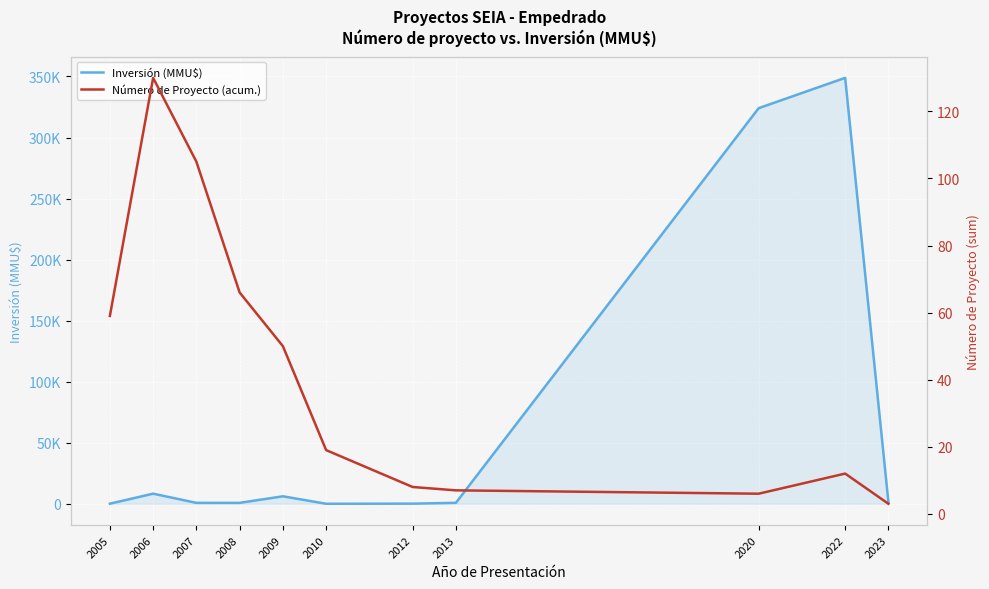

Reading left to right, transcribe all the data shown in this chart.

Inversión (MMU$): 72	8272	744	750	6122	0	100	755	324020	348865	1304
Número de Proyecto (acum.): 59	130	105	66	50	19	8	7	6	12	3